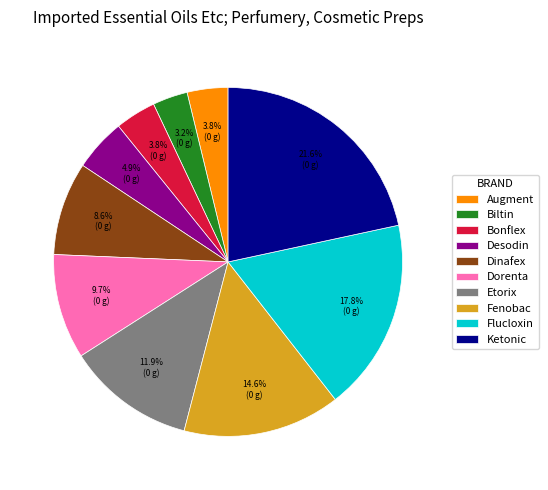

To the nearest percent, what is the difference between the Fenobac and Desodin slice percentages?

10%